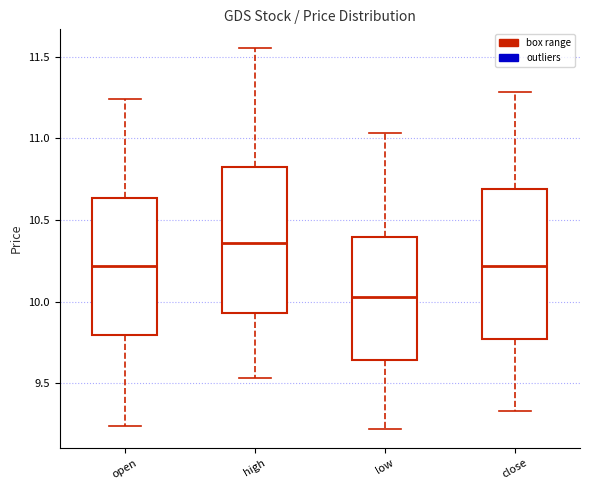

Which box's median line is the lowest?

low